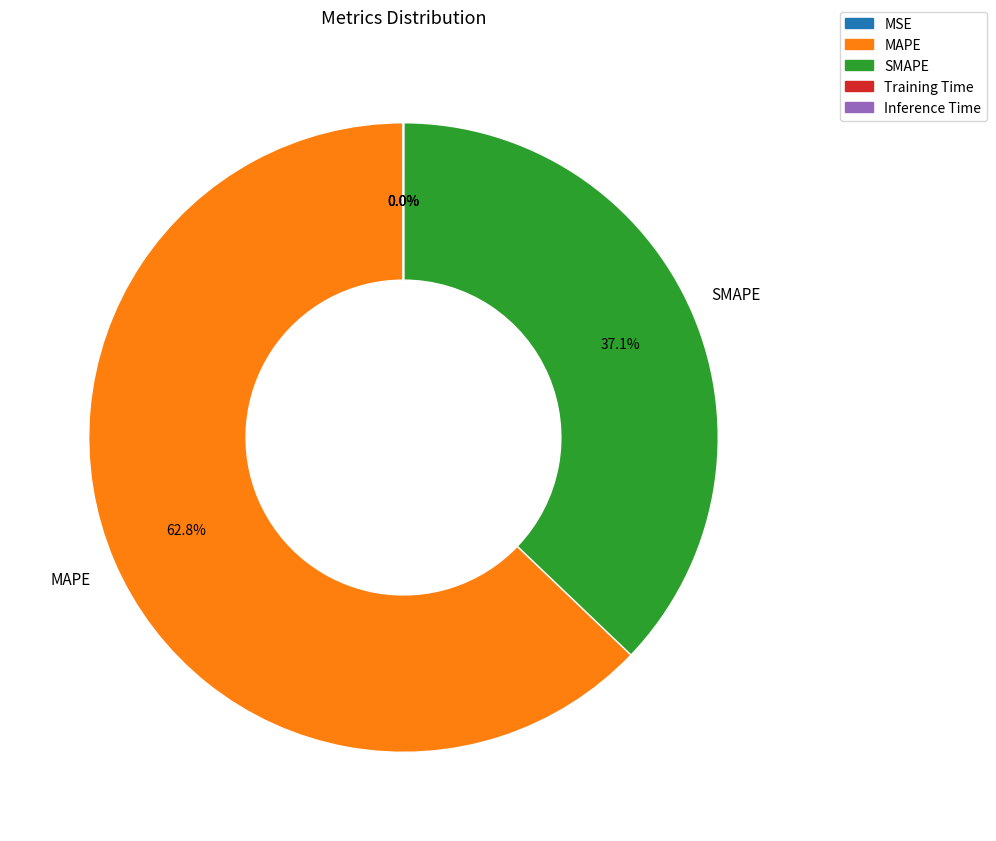

Which category accounts for the majority?

MAPE